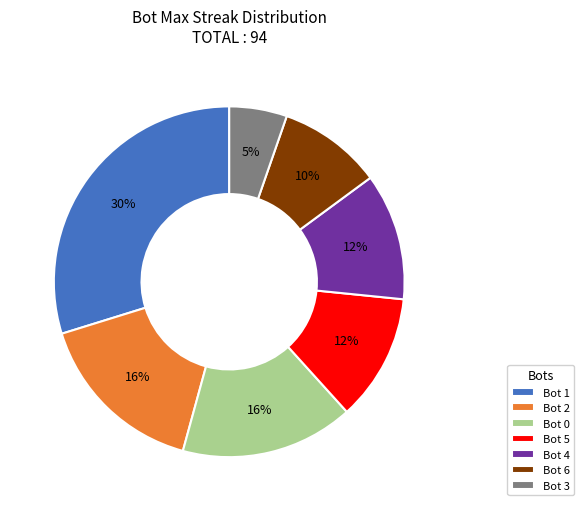

Approximately how many times larger is the value at Bot 4 compared to Bot 5?

1.0